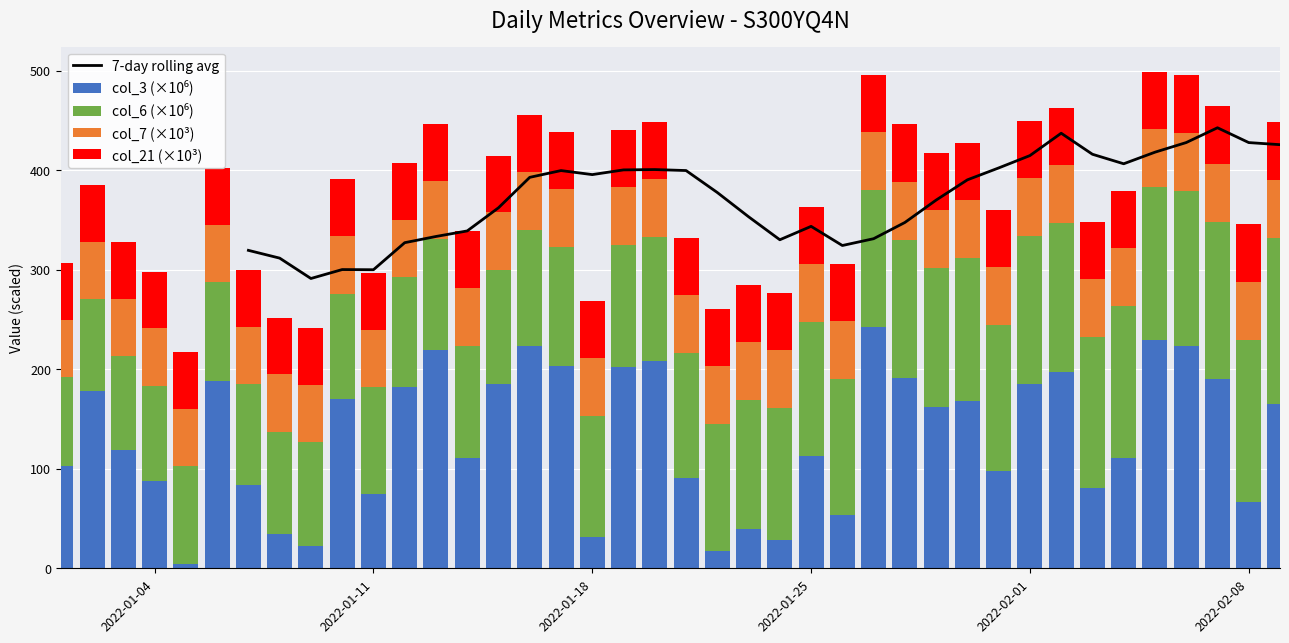

What is the minimum value shown in the chart?

4.3